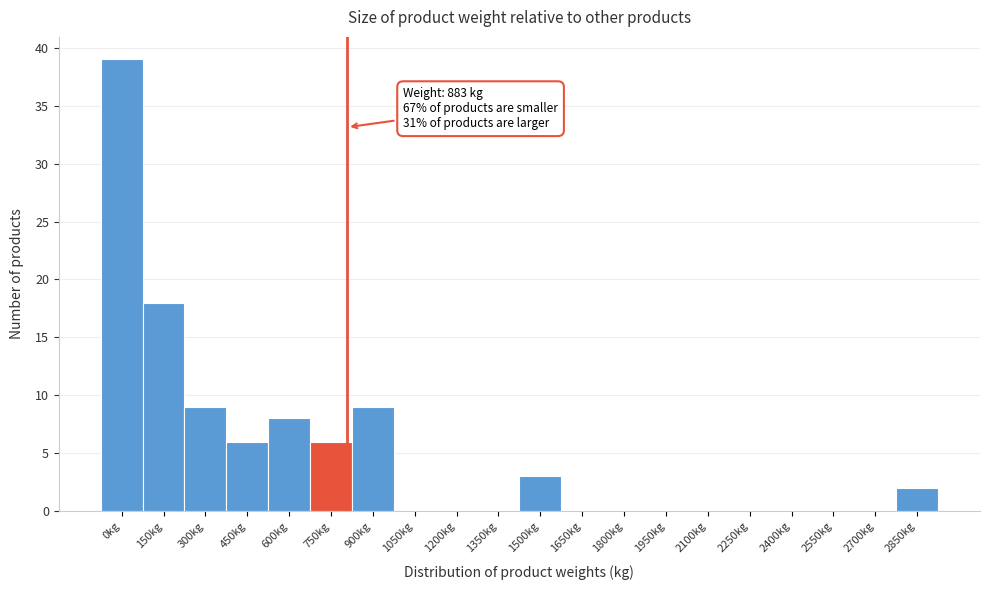

Reading right to left, list all the values displayed in this chart.

2850kg=2	2700kg=0	2550kg=0	2400kg=0	2250kg=0	2100kg=0	1950kg=0	1800kg=0	1650kg=0	1500kg=3	1350kg=0	1200kg=0	1050kg=0	900kg=9	750kg=6	600kg=8	450kg=6	300kg=9	150kg=18	0kg=39